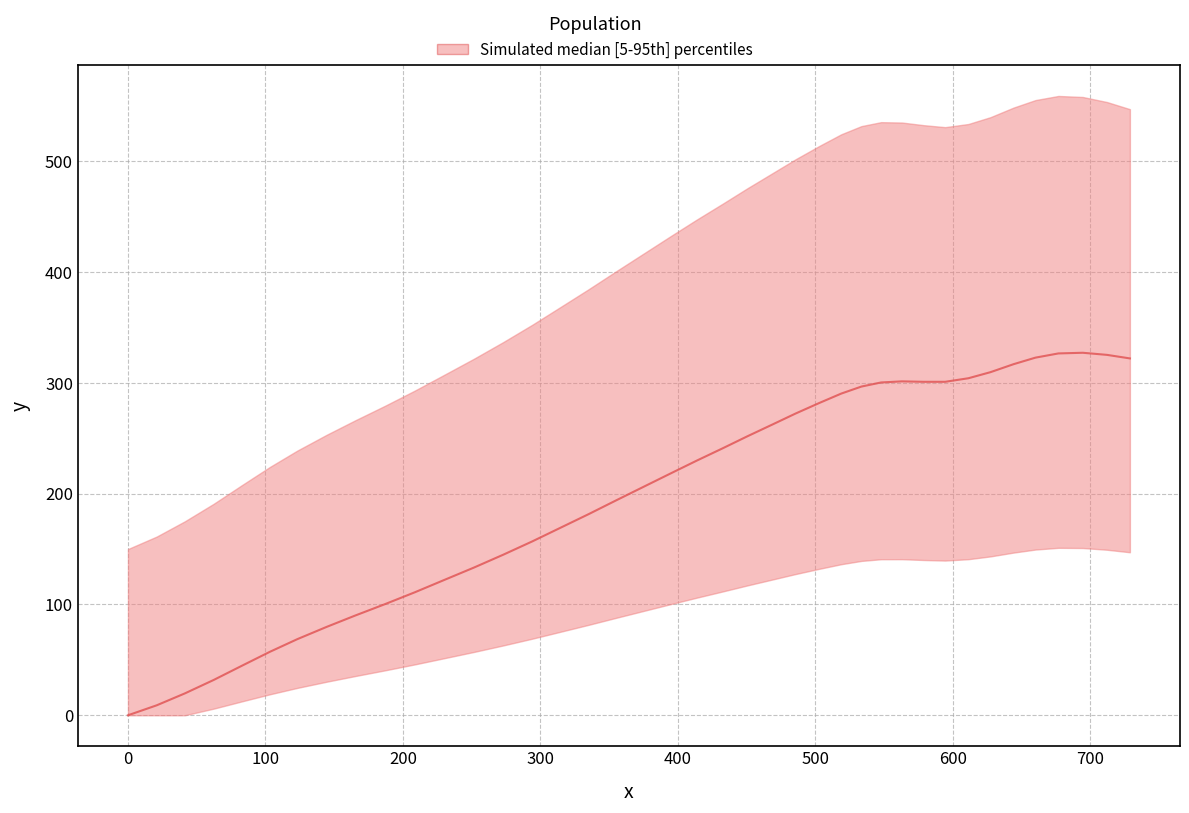

What is the average value?

200.5